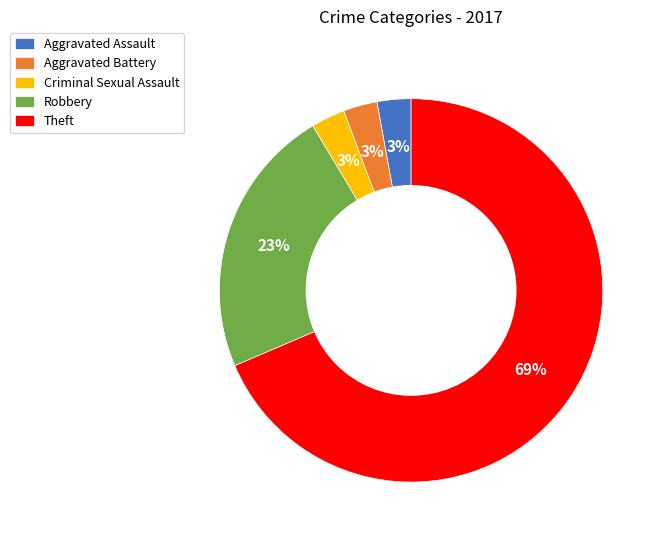

To the nearest percent, what is the average slice percentage?

20%